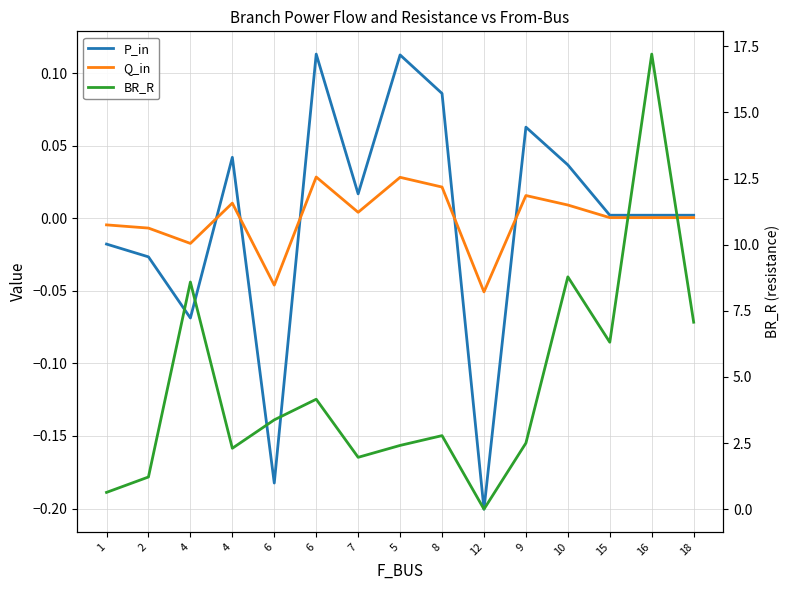

List the labels in order of Q_in value, largest first.

6, 5, 8, 9, 4, 10, 7, 18, 16, 15, 1, 2, 4, 6, 12